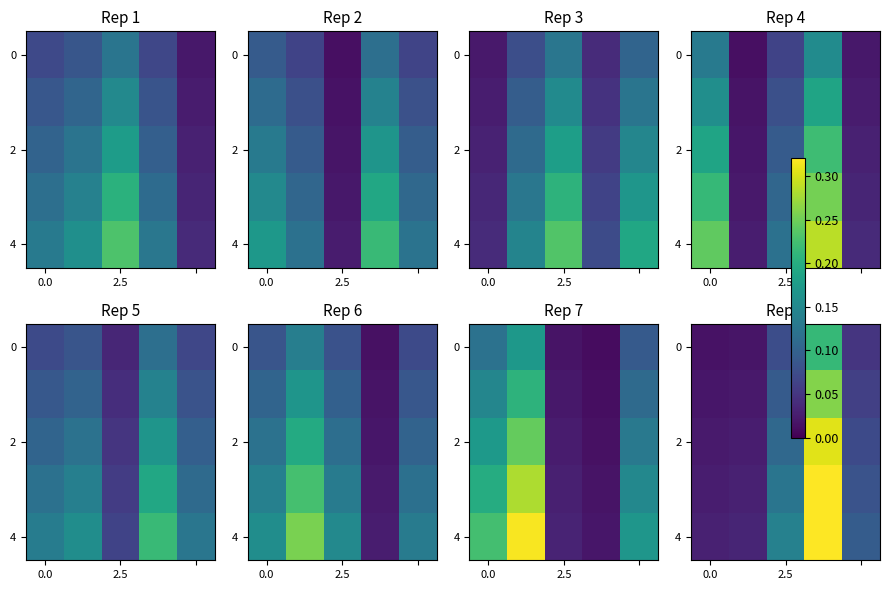

What is the difference between the maximum and second lowest values in the 2 series?

0.3